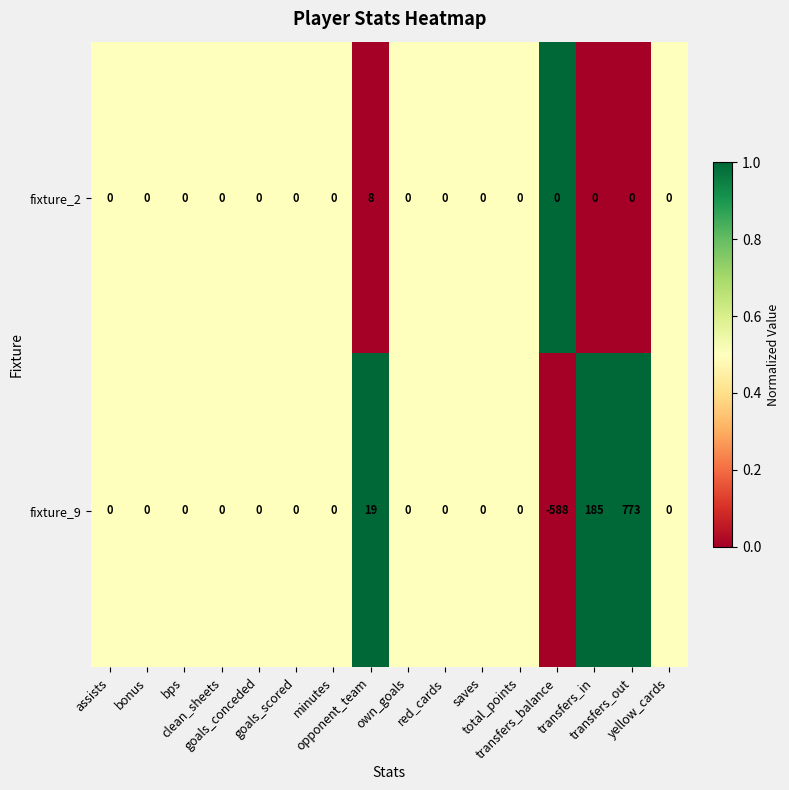

What is the difference between the highest and lowest values at transfers_in?

185